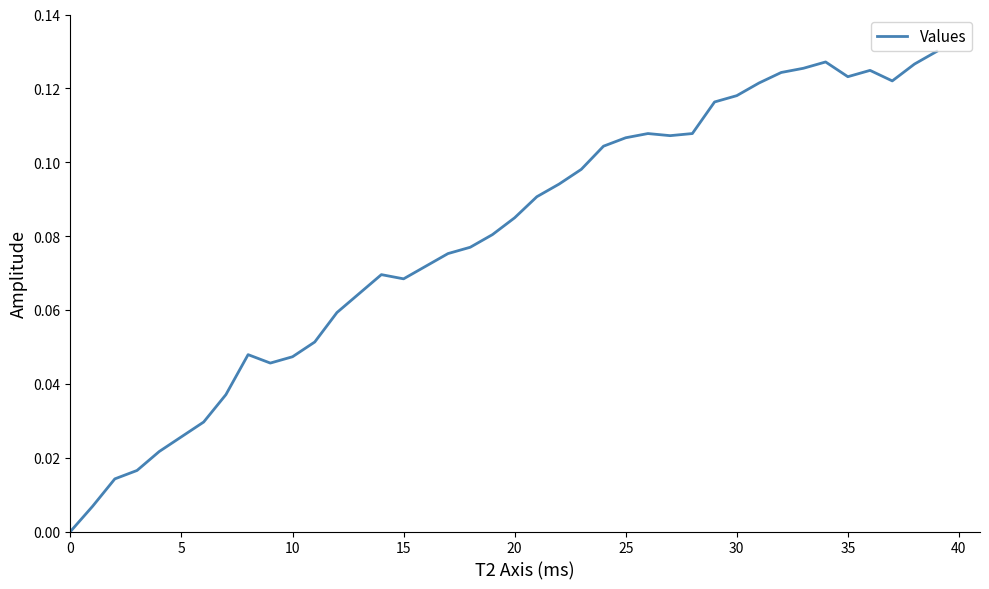

Reading left to right, transcribe all the data shown in this chart.

0.0	0.0	0.0	0.0	0.0	0.0	0.0	0.0	0.0	0.0	0.0	0.1	0.1	0.1	0.1	0.1	0.1	0.1	0.1	0.1	0.1	0.1	0.1	0.1	0.1	0.1	0.1	0.1	0.1	0.1	0.1	0.1	0.1	0.1	0.1	0.1	0.1	0.1	0.1	0.1